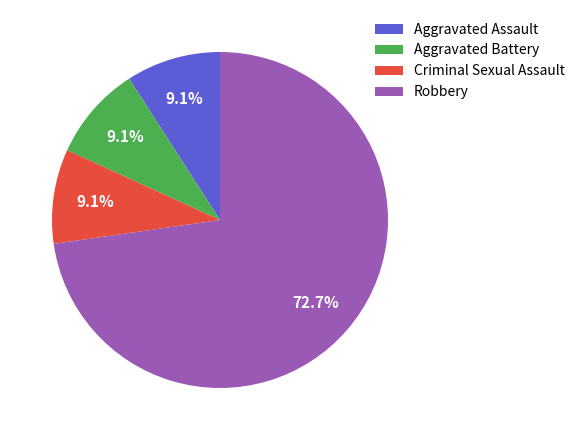

Is there a majority slice in this chart?

Yes